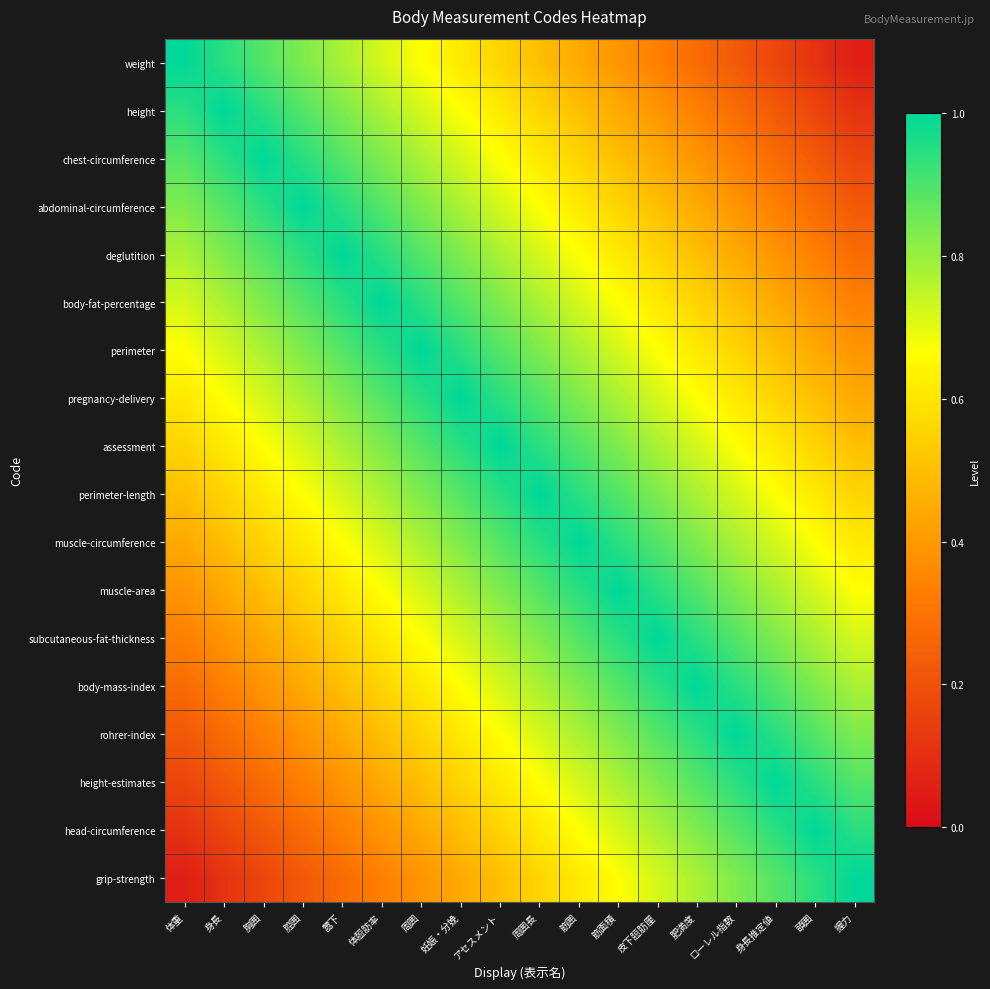

Reading left to right, what are all the values shown in this chart?

weight: 体重=1.0	身長=0.9	胸囲=0.9	腔囲=0.8	嚣下=0.8	体脰肪率=0.7	周囲=0.7	妊娠・分娩=0.6	アセスメント=0.6	周囲長=0.5	筋囲=0.4	筋面積=0.4	皮下脰肪厘=0.3	肥満度=0.3	ローレル指数=0.2	身長推定値=0.2	頭囲=0.1	握力=0.1
height: 体重=0.9	身長=1.0	胸囲=0.9	腔囲=0.9	嚣下=0.8	体脰肪率=0.8	周囲=0.7	妊娠・分娩=0.7	アセスメント=0.6	周囲長=0.6	筋囲=0.5	筋面積=0.4	皮下脰肪厘=0.4	肥満度=0.3	ローレル指数=0.3	身長推定値=0.2	頭囲=0.2	握力=0.1
chest-circumference: 体重=0.9	身長=0.9	胸囲=1.0	腔囲=0.9	嚣下=0.9	体脰肪率=0.8	周囲=0.8	妊娠・分娩=0.7	アセスメント=0.7	周囲長=0.6	筋囲=0.6	筋面積=0.5	皮下脰肪厘=0.4	肥満度=0.4	ローレル指数=0.3	身長推定値=0.3	頭囲=0.2	握力=0.2
abdominal-circumference: 体重=0.8	身長=0.9	胸囲=0.9	腔囲=1.0	嚣下=0.9	体脰肪率=0.9	周囲=0.8	妊娠・分娩=0.8	アセスメント=0.7	周囲長=0.7	筋囲=0.6	筋面積=0.6	皮下脰肪厘=0.5	肥満度=0.4	ローレル指数=0.4	身長推定値=0.3	頭囲=0.3	握力=0.2
deglutition: 体重=0.8	身長=0.8	胸囲=0.9	腔囲=0.9	嚣下=1.0	体脰肪率=0.9	周囲=0.9	妊娠・分娩=0.8	アセスメント=0.8	周囲長=0.7	筋囲=0.7	筋面積=0.6	皮下脰肪厘=0.6	肥満度=0.5	ローレル指数=0.4	身長推定値=0.4	頭囲=0.3	握力=0.3
body-fat-percentage: 体重=0.7	身長=0.8	胸囲=0.8	腔囲=0.9	嚣下=0.9	体脰肪率=1.0	周囲=0.9	妊娠・分娩=0.9	アセスメント=0.8	周囲長=0.8	筋囲=0.7	筋面積=0.7	皮下脰肪厘=0.6	肥満度=0.6	ローレル指数=0.5	身長推定値=0.4	頭囲=0.4	握力=0.3
perimeter: 体重=0.7	身長=0.7	胸囲=0.8	腔囲=0.8	嚣下=0.9	体脰肪率=0.9	周囲=1.0	妊娠・分娩=0.9	アセスメント=0.9	周囲長=0.8	筋囲=0.8	筋面積=0.7	皮下脰肪厘=0.7	肥満度=0.6	ローレル指数=0.6	身長推定値=0.5	頭囲=0.4	握力=0.4
pregnancy-delivery: 体重=0.6	身長=0.7	胸囲=0.7	腔囲=0.8	嚣下=0.8	体脰肪率=0.9	周囲=0.9	妊娠・分娩=1.0	アセスメント=0.9	周囲長=0.9	筋囲=0.8	筋面積=0.8	皮下脰肪厘=0.7	肥満度=0.7	ローレル指数=0.6	身長推定値=0.6	頭囲=0.5	握力=0.4
assessment: 体重=0.6	身長=0.6	胸囲=0.7	腔囲=0.7	嚣下=0.8	体脰肪率=0.8	周囲=0.9	妊娠・分娩=0.9	アセスメント=1.0	周囲長=0.9	筋囲=0.9	筋面積=0.8	皮下脰肪厘=0.8	肥満度=0.7	ローレル指数=0.7	身長推定値=0.6	頭囲=0.6	握力=0.5
perimeter-length: 体重=0.5	身長=0.6	胸囲=0.6	腔囲=0.7	嚣下=0.7	体脰肪率=0.8	周囲=0.8	妊娠・分娩=0.9	アセスメント=0.9	周囲長=1.0	筋囲=0.9	筋面積=0.9	皮下脰肪厘=0.8	肥満度=0.8	ローレル指数=0.7	身長推定値=0.7	頭囲=0.6	握力=0.6
muscle-circumference: 体重=0.4	身長=0.5	胸囲=0.6	腔囲=0.6	嚣下=0.7	体脰肪率=0.7	周囲=0.8	妊娠・分娩=0.8	アセスメント=0.9	周囲長=0.9	筋囲=1.0	筋面積=0.9	皮下脰肪厘=0.9	肥満度=0.8	ローレル指数=0.8	身長推定値=0.7	頭囲=0.7	握力=0.6
muscle-area: 体重=0.4	身長=0.4	胸囲=0.5	腔囲=0.6	嚣下=0.6	体脰肪率=0.7	周囲=0.7	妊娠・分娩=0.8	アセスメント=0.8	周囲長=0.9	筋囲=0.9	筋面積=1.0	皮下脰肪厘=0.9	肥満度=0.9	ローレル指数=0.8	身長推定値=0.8	頭囲=0.7	握力=0.7
subcutaneous-fat-thickness: 体重=0.3	身長=0.4	胸囲=0.4	腔囲=0.5	嚣下=0.6	体脰肪率=0.6	周囲=0.7	妊娠・分娩=0.7	アセスメント=0.8	周囲長=0.8	筋囲=0.9	筋面積=0.9	皮下脰肪厘=1.0	肥満度=0.9	ローレル指数=0.9	身長推定値=0.8	頭囲=0.8	握力=0.7
body-mass-index: 体重=0.3	身長=0.3	胸囲=0.4	腔囲=0.4	嚣下=0.5	体脰肪率=0.6	周囲=0.6	妊娠・分娩=0.7	アセスメント=0.7	周囲長=0.8	筋囲=0.8	筋面積=0.9	皮下脰肪厘=0.9	肥満度=1.0	ローレル指数=0.9	身長推定値=0.9	頭囲=0.8	握力=0.8
rohrer-index: 体重=0.2	身長=0.3	胸囲=0.3	腔囲=0.4	嚣下=0.4	体脰肪率=0.5	周囲=0.6	妊娠・分娩=0.6	アセスメント=0.7	周囲長=0.7	筋囲=0.8	筋面積=0.8	皮下脰肪厘=0.9	肥満度=0.9	ローレル指数=1.0	身長推定値=0.9	頭囲=0.9	握力=0.8
height-estimates: 体重=0.2	身長=0.2	胸囲=0.3	腔囲=0.3	嚣下=0.4	体脰肪率=0.4	周囲=0.5	妊娠・分娩=0.6	アセスメント=0.6	周囲長=0.7	筋囲=0.7	筋面積=0.8	皮下脰肪厘=0.8	肥満度=0.9	ローレル指数=0.9	身長推定値=1.0	頭囲=0.9	握力=0.9
head-circumference: 体重=0.1	身長=0.2	胸囲=0.2	腔囲=0.3	嚣下=0.3	体脰肪率=0.4	周囲=0.4	妊娠・分娩=0.5	アセスメント=0.6	周囲長=0.6	筋囲=0.7	筋面積=0.7	皮下脰肪厘=0.8	肥満度=0.8	ローレル指数=0.9	身長推定値=0.9	頭囲=1.0	握力=0.9
grip-strength: 体重=0.1	身長=0.1	胸囲=0.2	腔囲=0.2	嚣下=0.3	体脰肪率=0.3	周囲=0.4	妊娠・分娩=0.4	アセスメント=0.5	周囲長=0.6	筋囲=0.6	筋面積=0.7	皮下脰肪厘=0.7	肥満度=0.8	ローレル指数=0.8	身長推定値=0.9	頭囲=0.9	握力=1.0